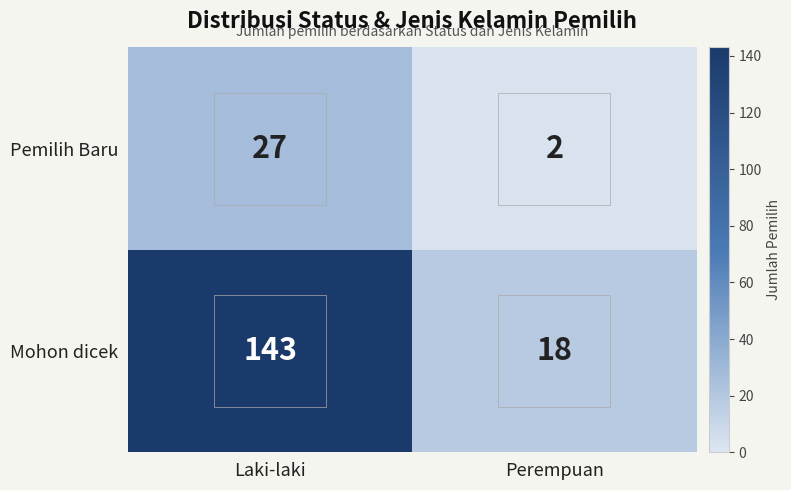

Between Laki-laki and Perempuan, which series saw the biggest shift?

Mohon dicek